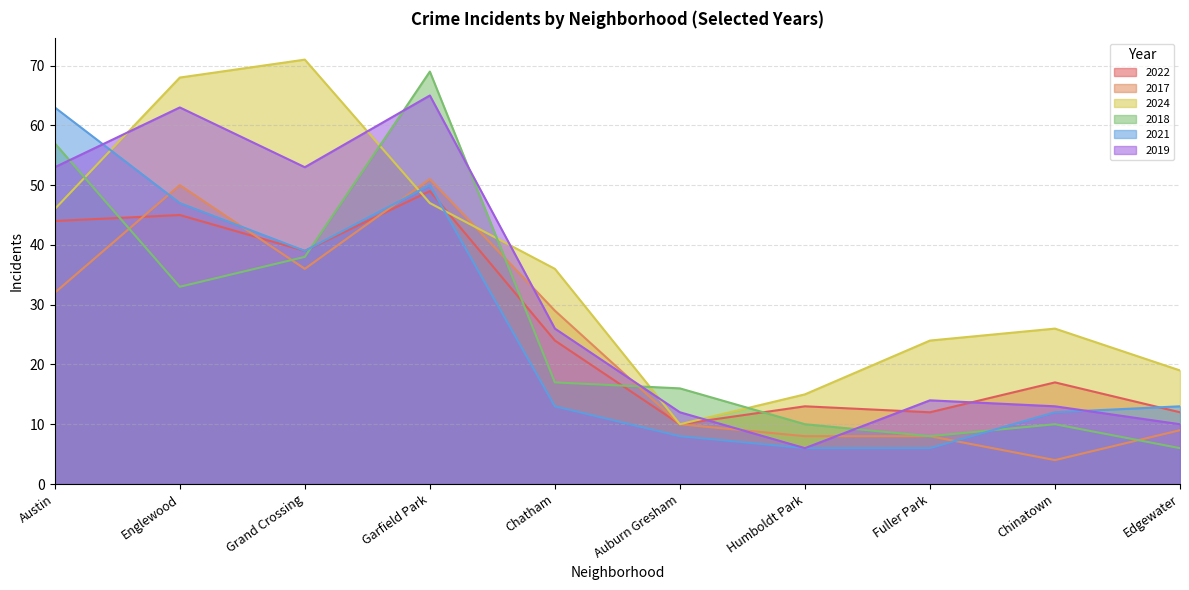

True or false: 2024 has more than 1 points higher than both neighbors.

True